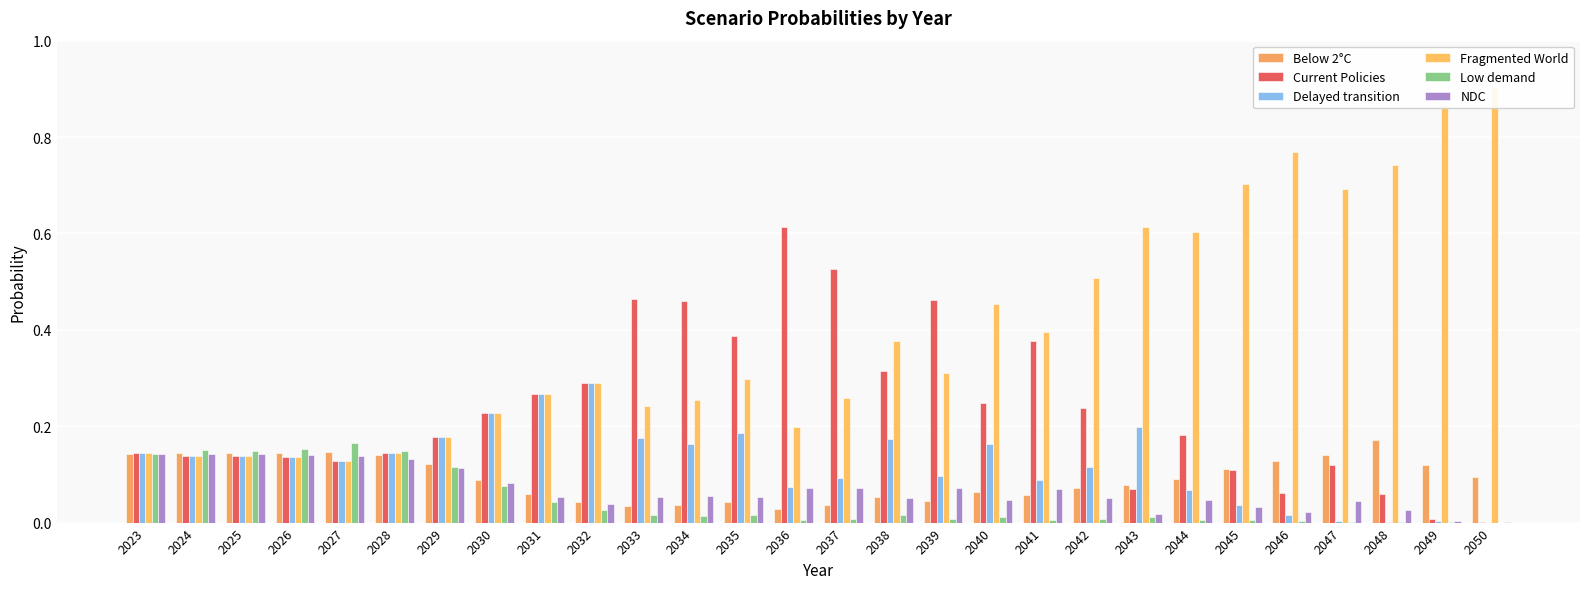

What is the value of the Low demand bar at the 3rd from the left?

0.1